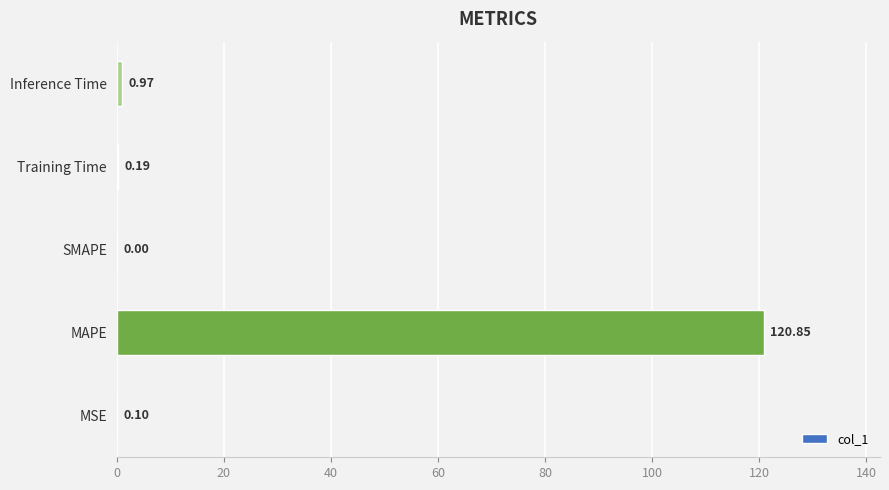

Which has a higher value, SMAPE or MSE?

MSE